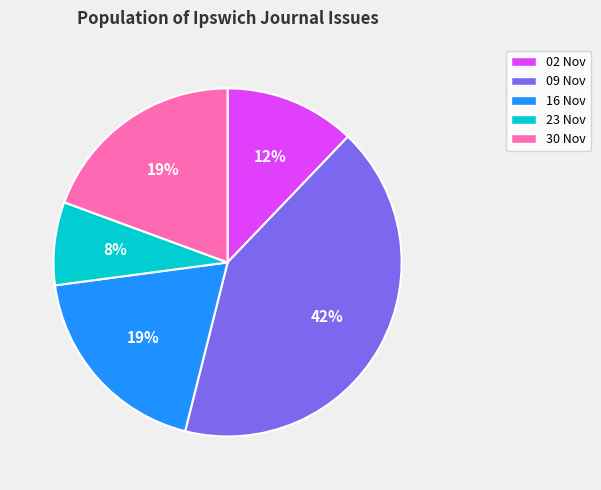

The 16 Nov slice represents 19% of the pie. True or false?

True